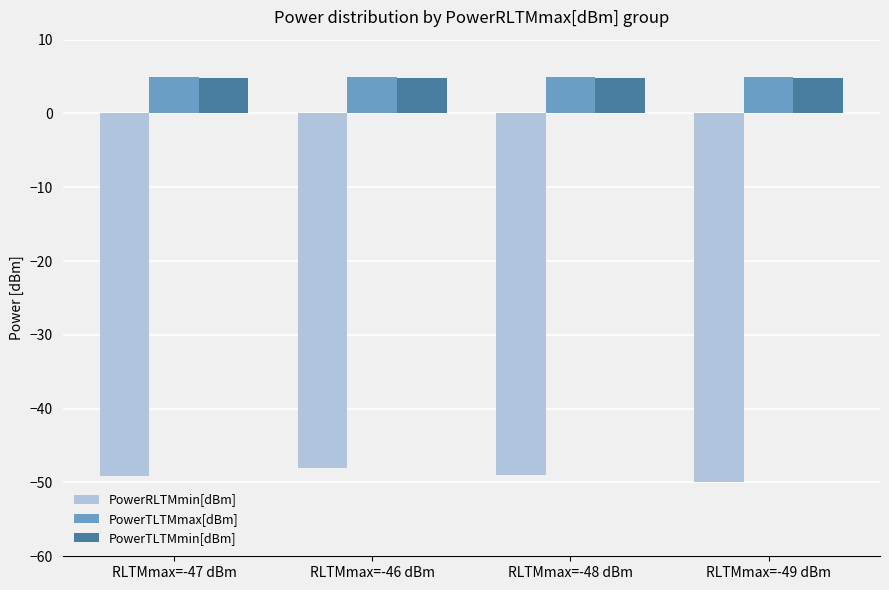

Is it true that PowerTLTMmax[dBm] equals 2.8 at RLTMmax=-49 dBm?

False